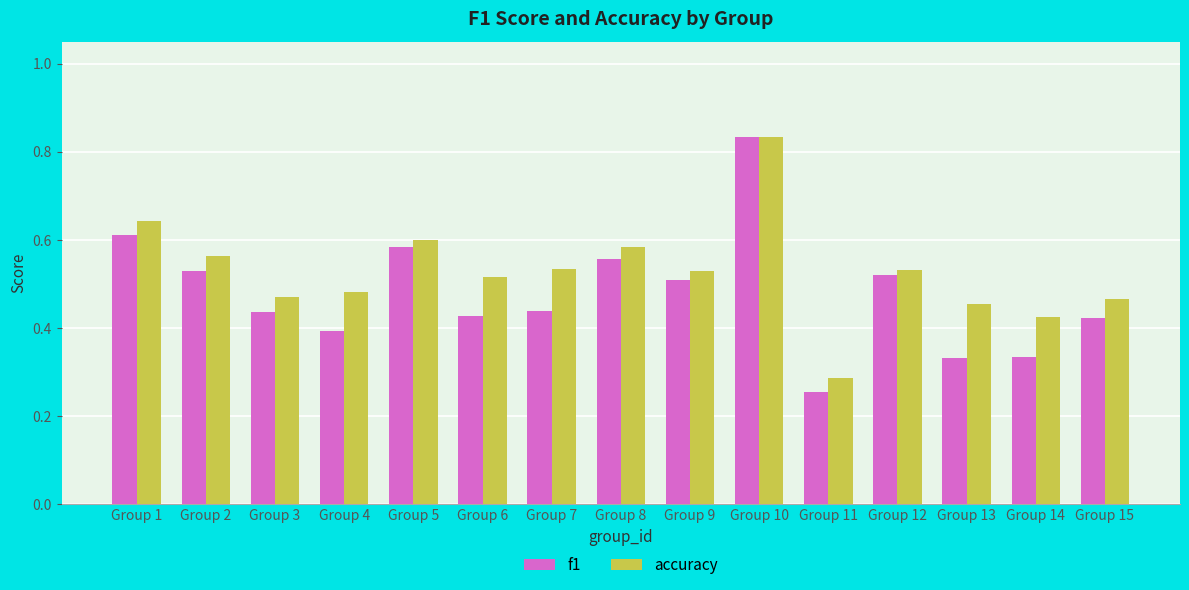

At how many categories does at least one series exceed 0?

15